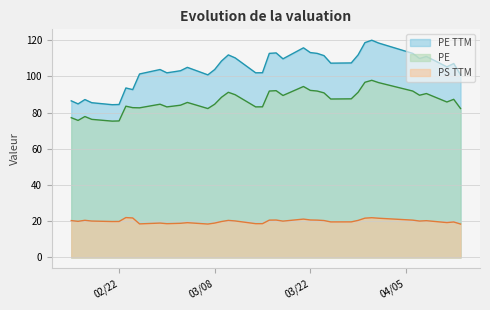

True or false: PE and PS TTM cross at least once.

False